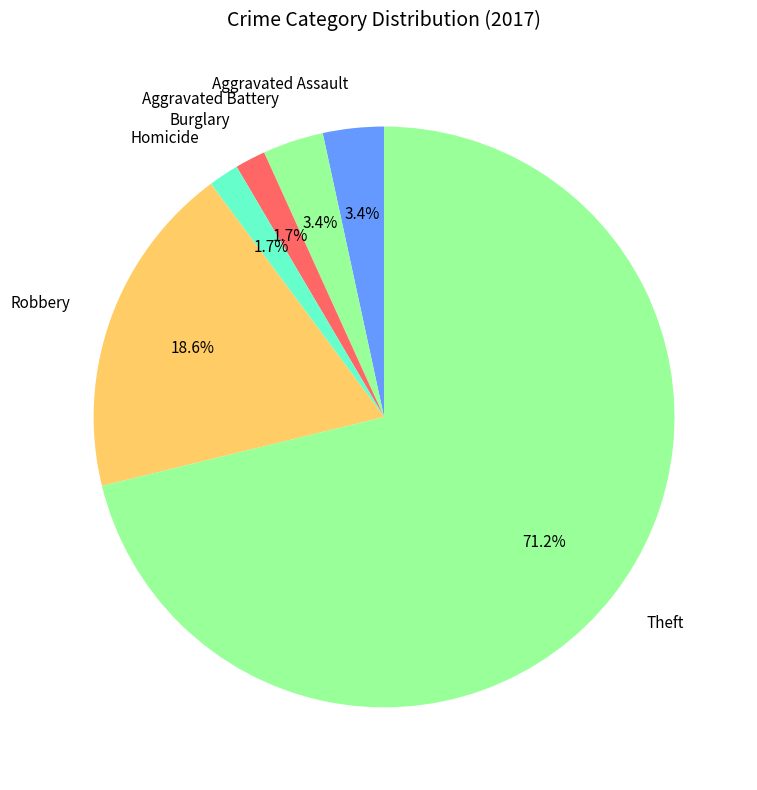

Which slice is the largest?

Theft